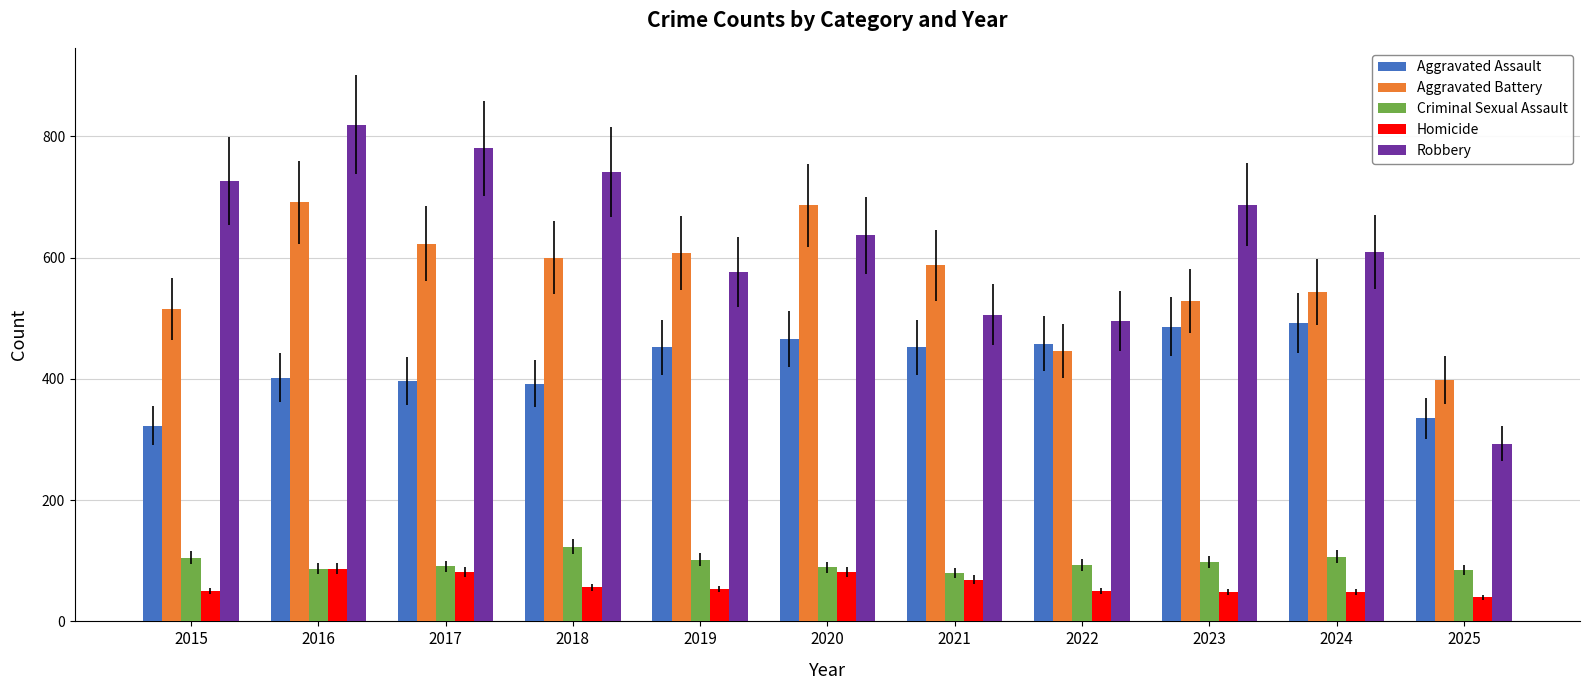

At 2023, list the series in order from largest to smallest.

Robbery, Aggravated Battery, Aggravated Assault, Criminal Sexual Assault, Homicide